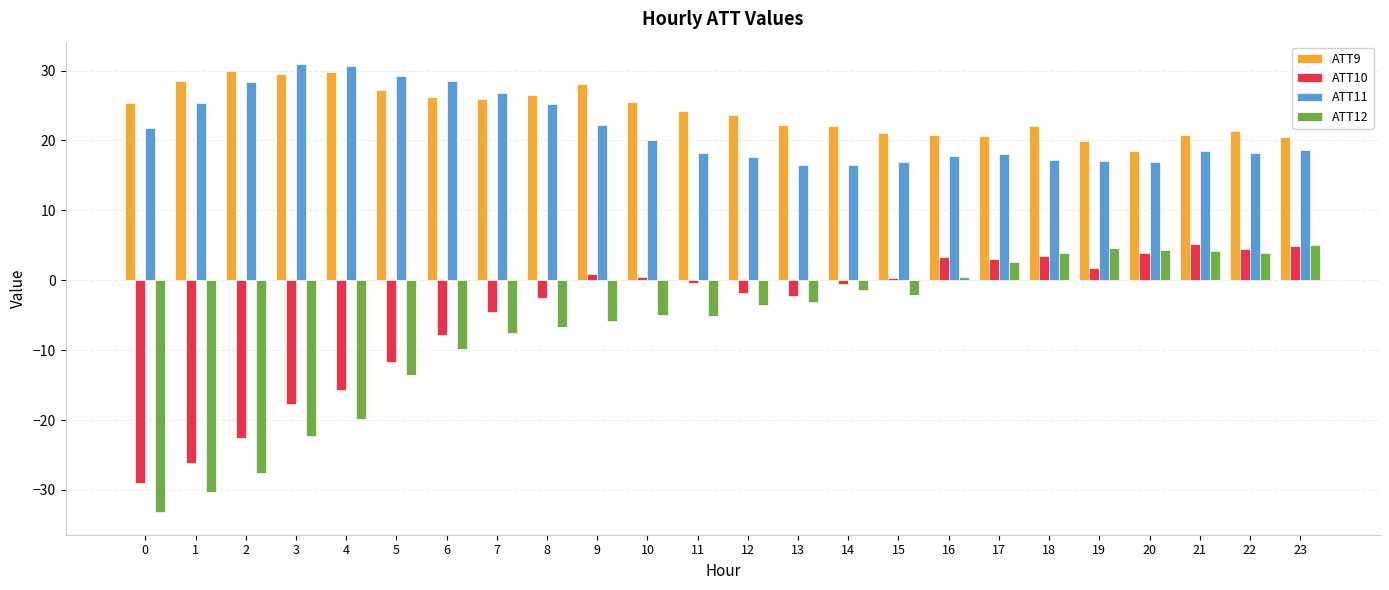

What is the total value across all series at 21?

48.5